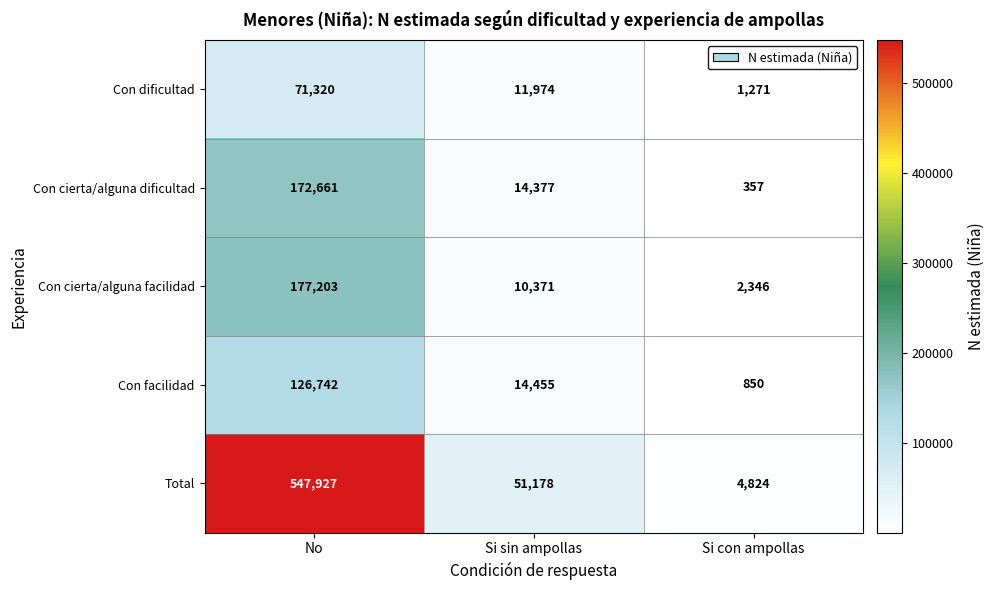

How many values in the Con dificultad series are below 11974?

1